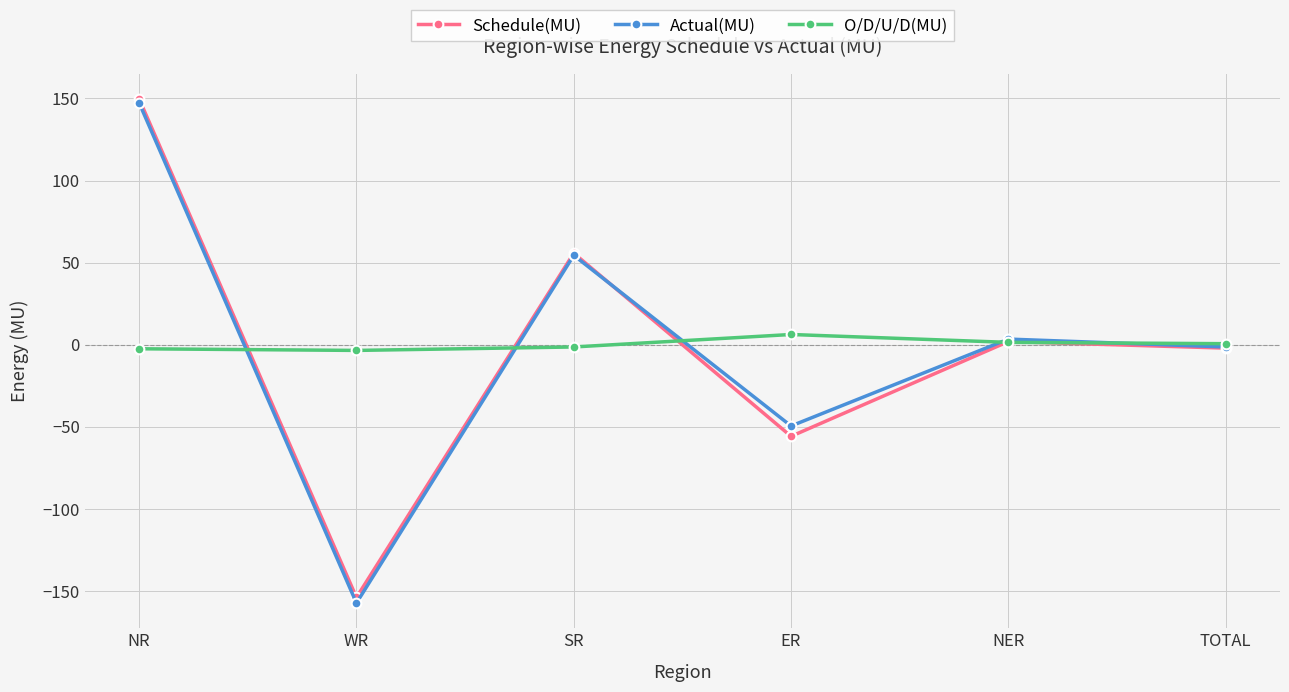

What is the sum of all Schedule(MU) values?

-4.0